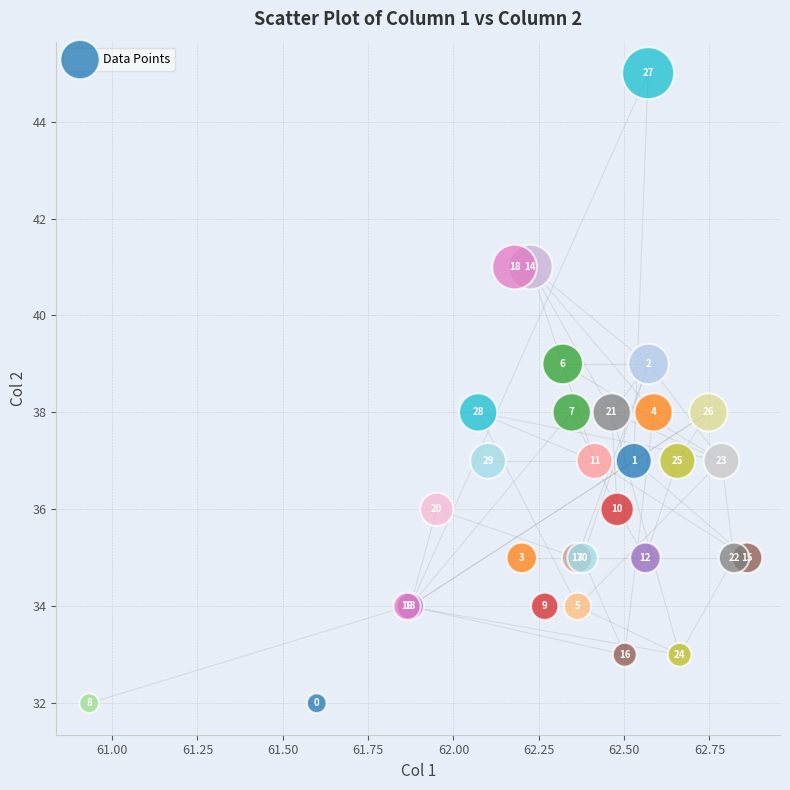

What Y value in the scatter plot is closest to 38?

38